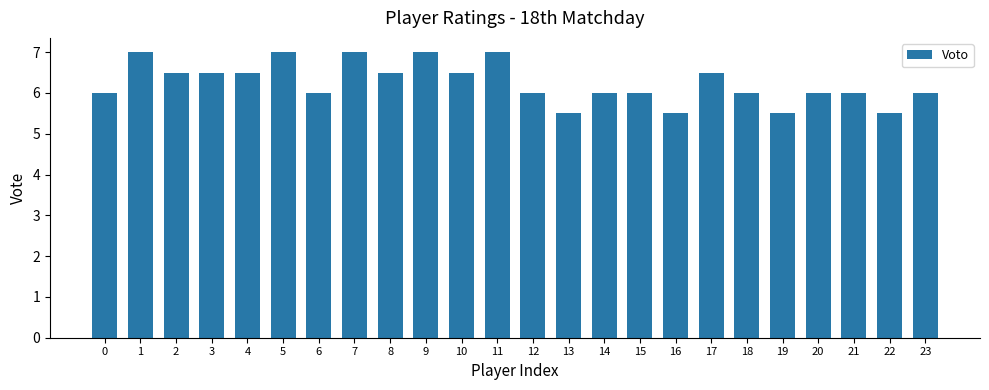

What is the value of the 10th bar from the left?

7.0